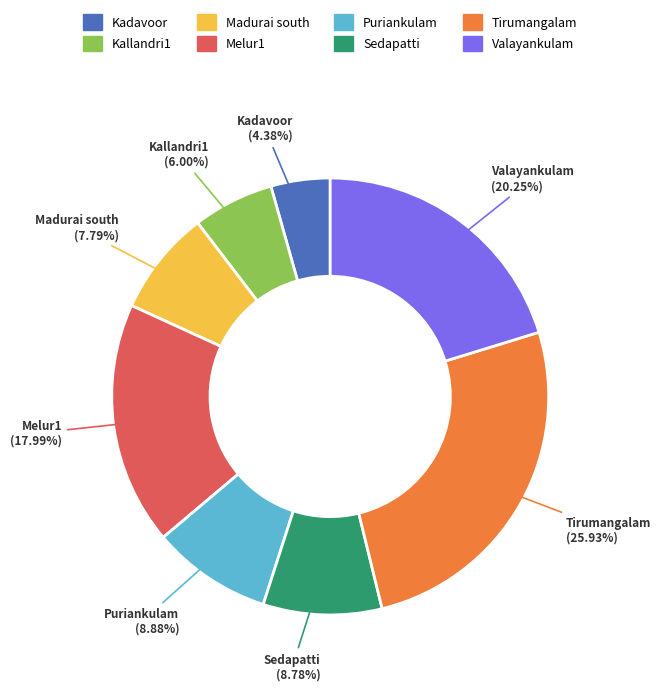

Is the sum of Kallandri1 and Tirumangalam greater than half?

No